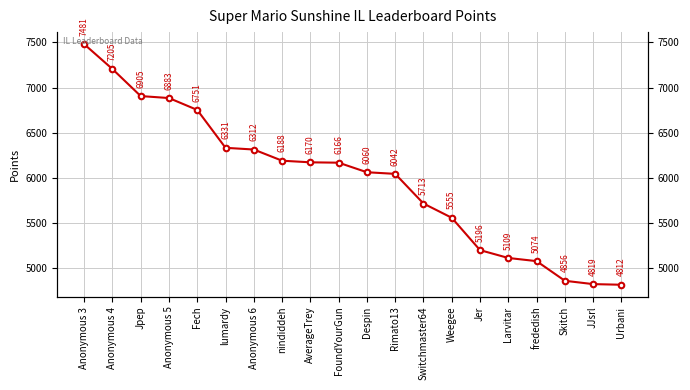

What is the sum of the values at Anonymous 6 and frededish?

11386